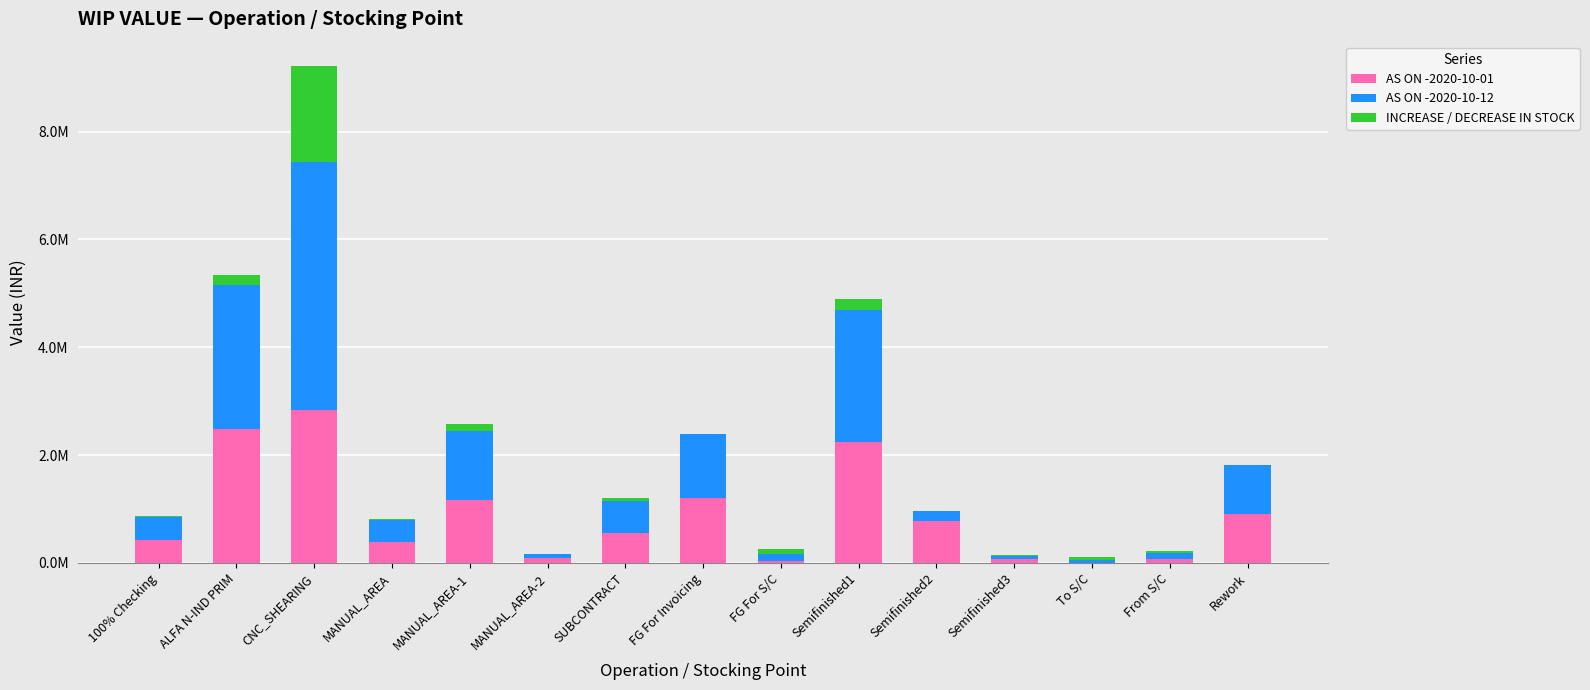

Which series has the largest total across all categories?

AS ON -2020-10-12